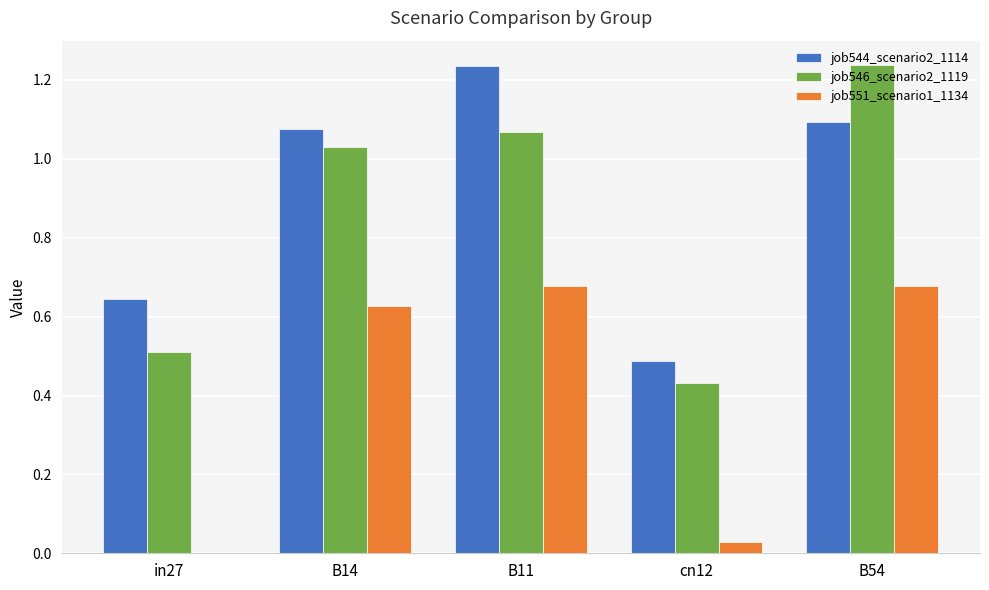

Where is job544_scenario2_1114 nearest to the value 0?

cn12